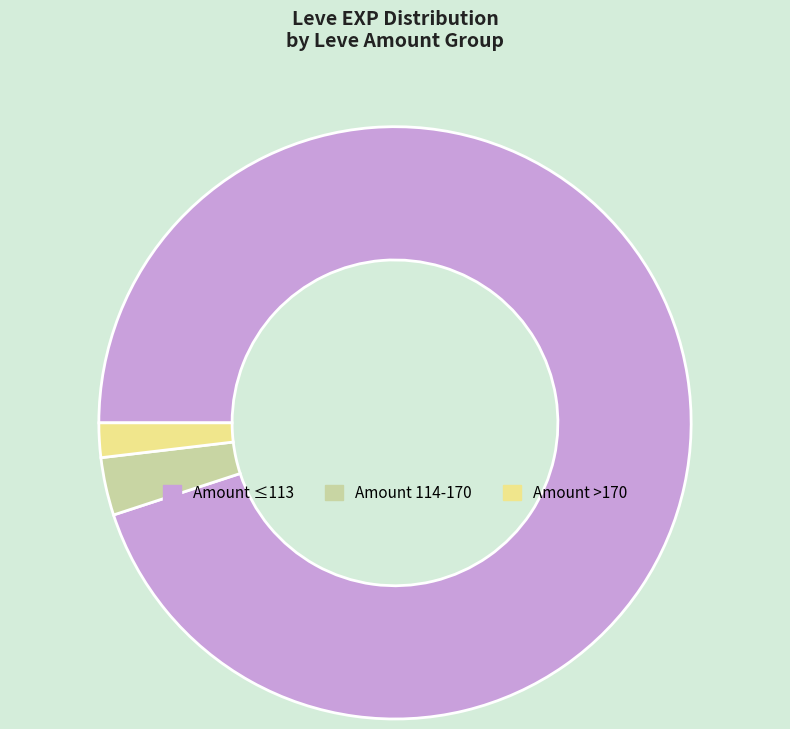

Does any single category account for the majority?

Yes